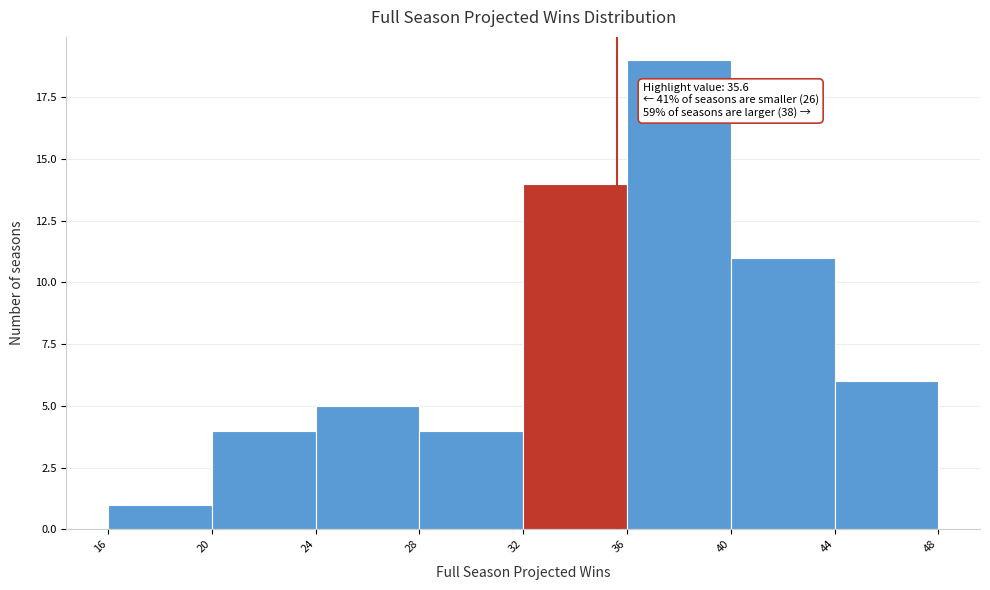

Which range on the x-axis has the tallest bar?

36 to 40